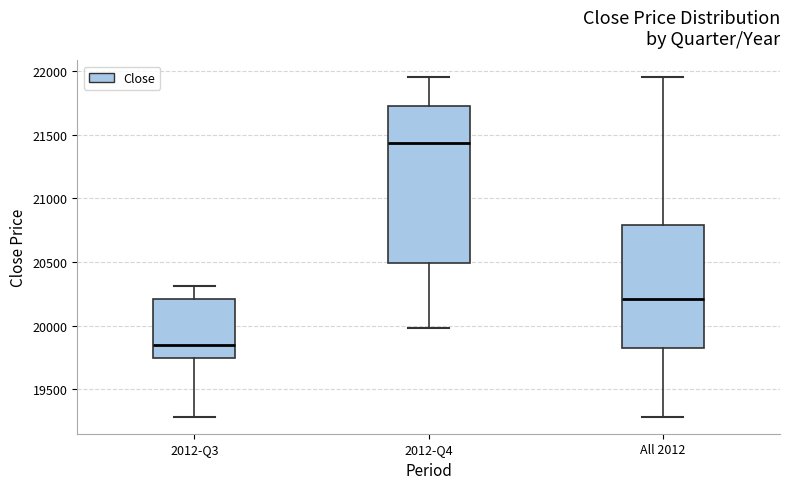

Reading left to right, read every box against the y-axis: the position of its median line, the range the box covers, and the ends of its whiskers. The values are not printed on the chart, so give them approximately, as read against the axis.

2012-Q3: median 19850, box 19750 to 20200, whiskers 19300 to 20300
2012-Q4: median 21450, box 20500 to 21700, whiskers 20000 to 21950
All 2012: median 20200, box 19850 to 20800, whiskers 19300 to 21950